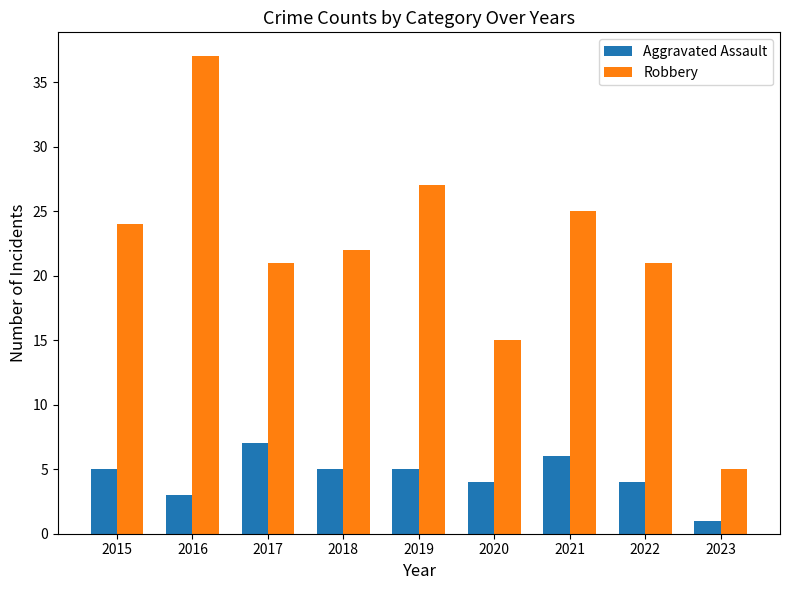

Reading right to left, extract all data points from this chart.

Aggravated Assault: 2023=1	2022=4	2021=6	2020=4	2019=5	2018=5	2017=7	2016=3	2015=5
Robbery: 2023=5	2022=21	2021=25	2020=15	2019=27	2018=22	2017=21	2016=37	2015=24